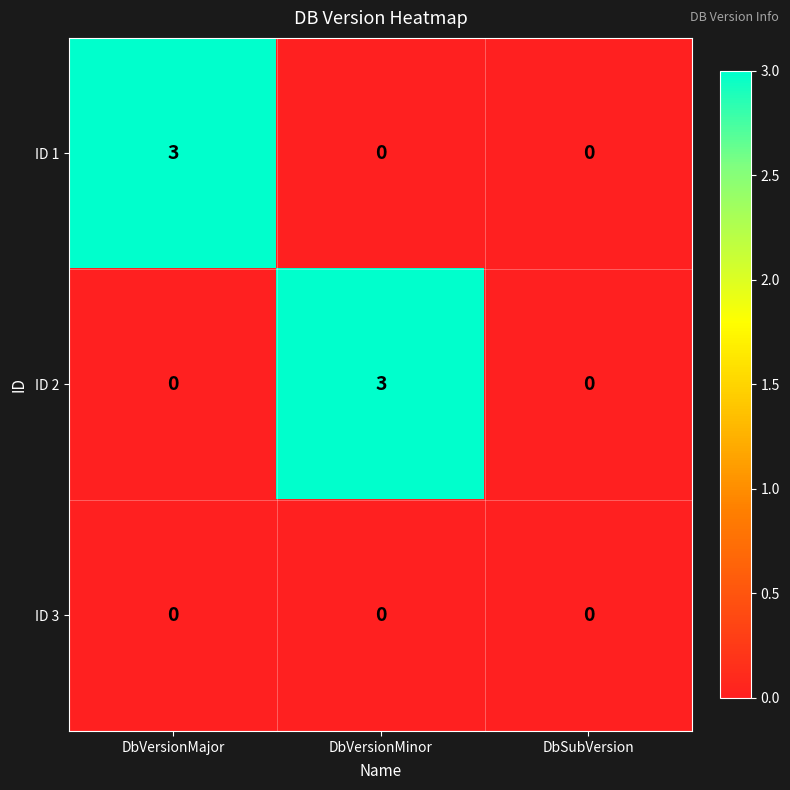

Reading right to left, transcribe all the data shown in this chart.

ID 1: 0	0	3
ID 2: 0	3	0
ID 3: 0	0	0